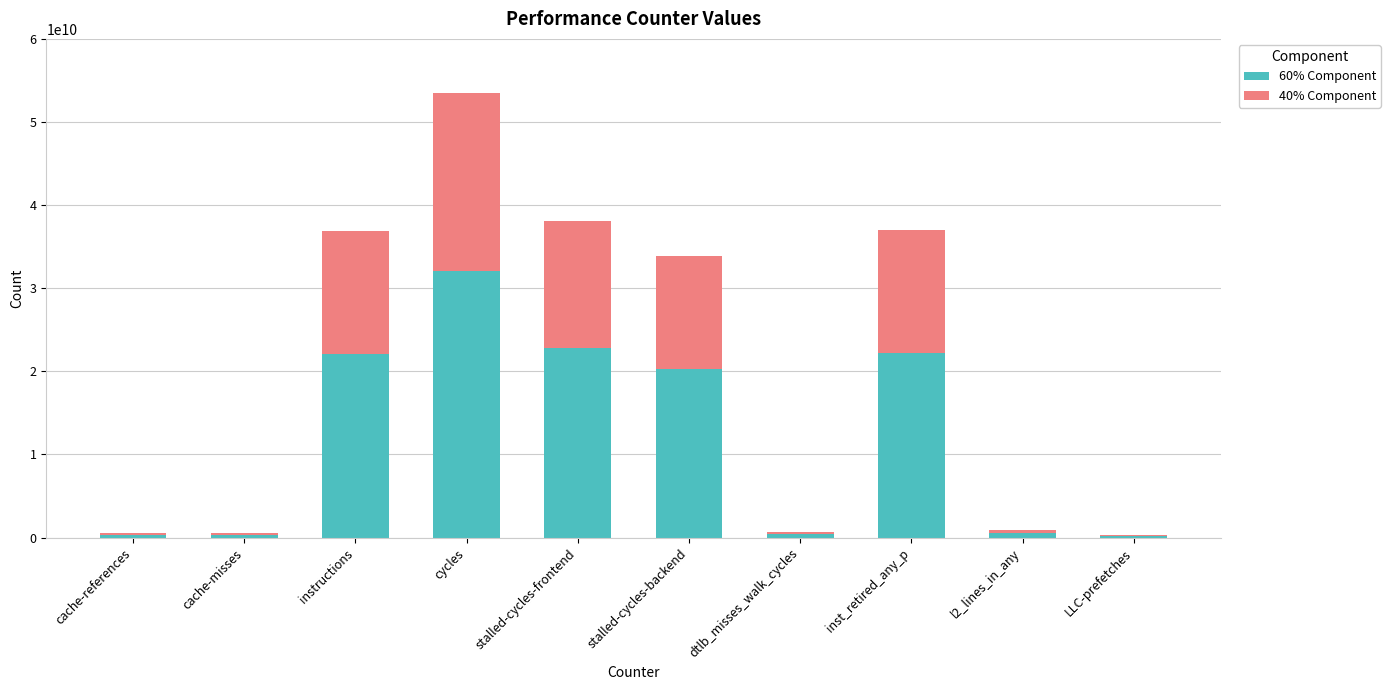

At which category is the sum across all series the highest?

cycles